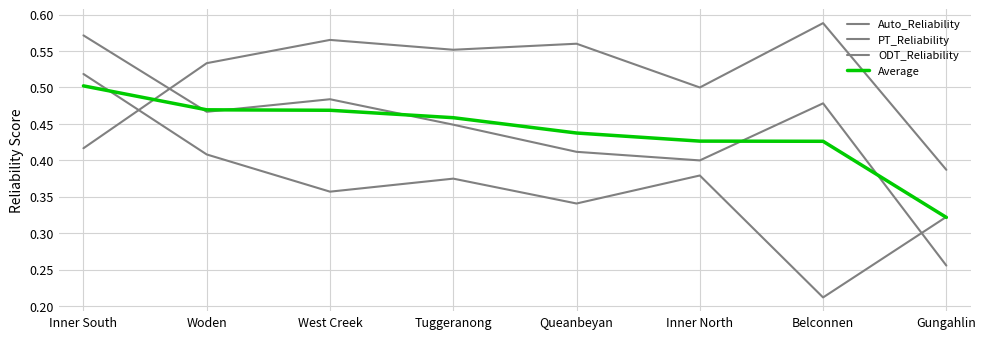

Which series ends up on top after the final intersection of Average and PT_Reliability?

PT_Reliability